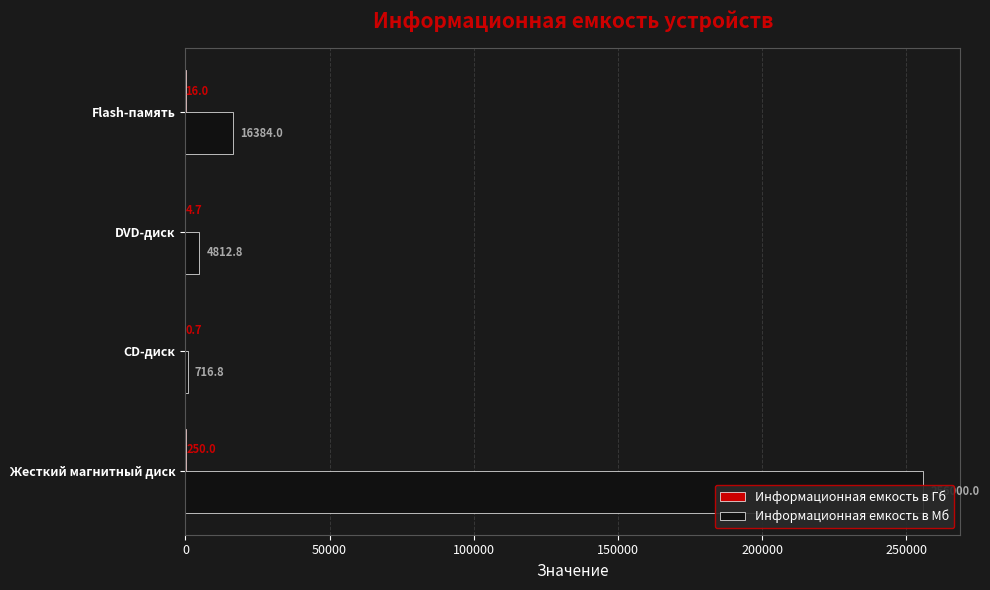

Reading left to right, list all the values displayed in this chart.

Информационная емкость в Гб: 250.0	0.7	4.7	16.0
Информационная емкость в Мб: 256000.0	716.8	4812.8	16384.0